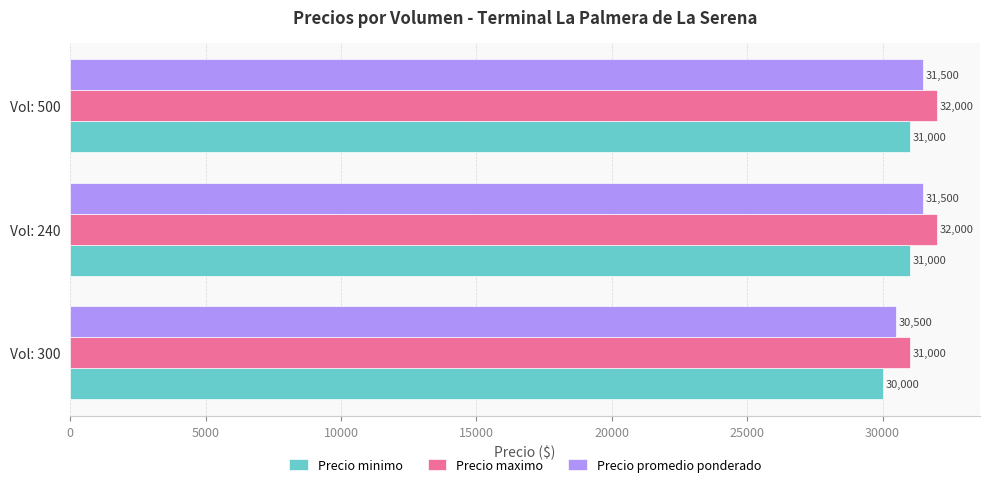

What is the average value of the Precio minimo series?

30667